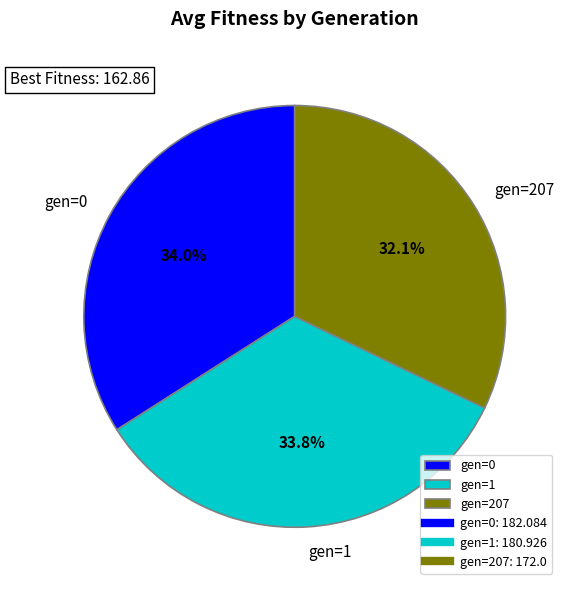

What percentage is the gen=207 slice, to the nearest percent?

32%